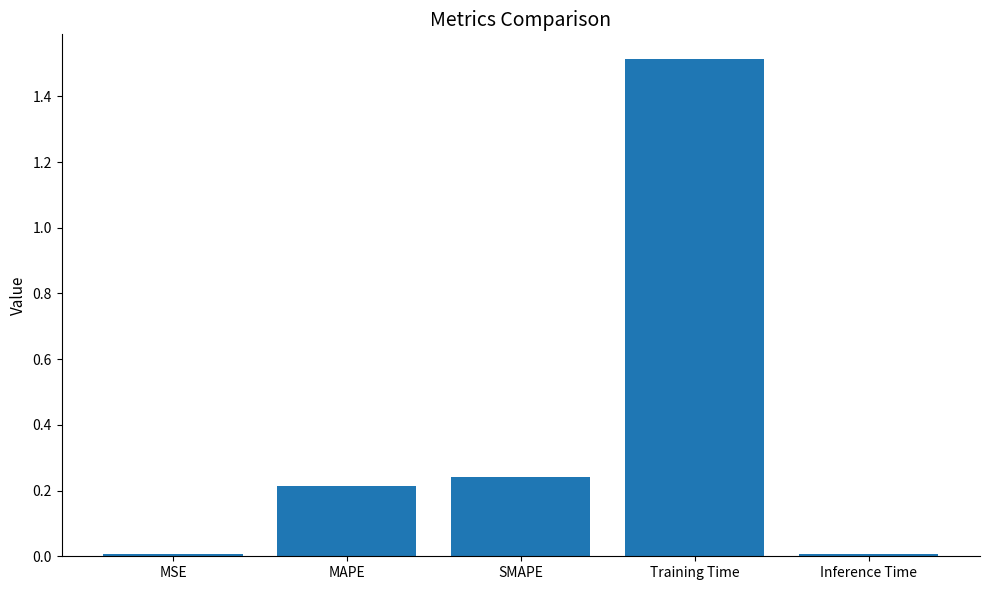

What is the maximum value shown in the chart?

1.5